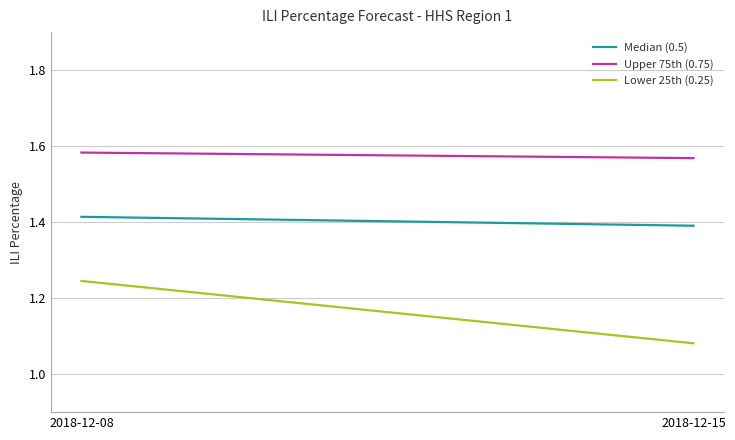

True or false: Median (0.5) has a value of 2.1 at 2018-12-15.

False